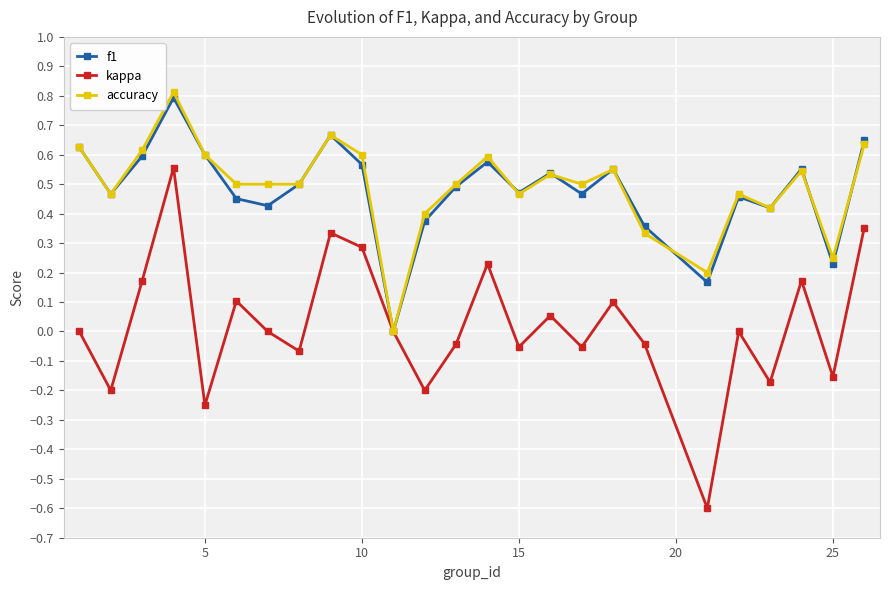

What is the greatest value displayed?

0.8